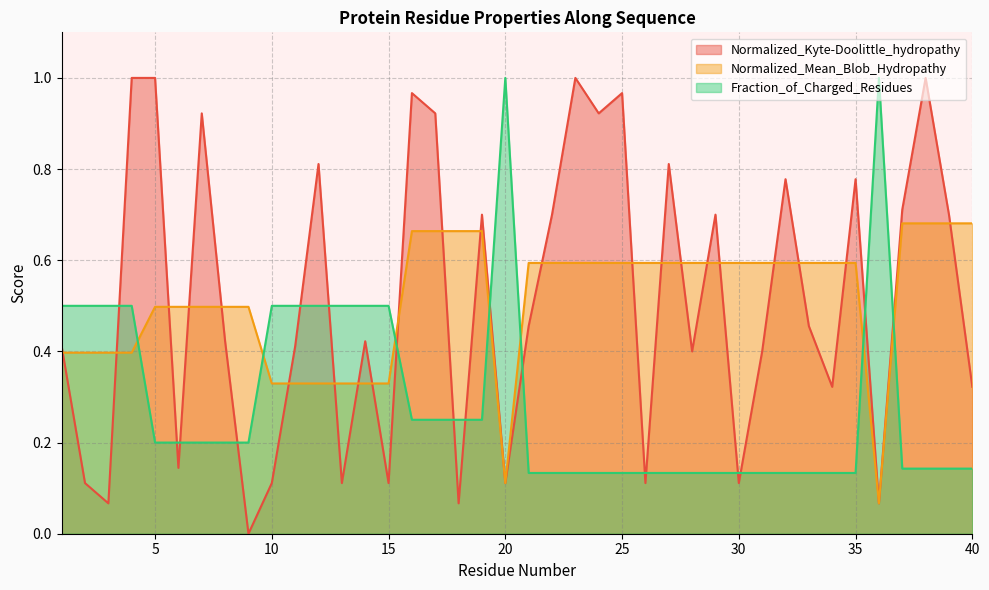

What is the difference between the Normalized_Kyte-Doolittle_hydropathy values at 26 and 29?

0.6